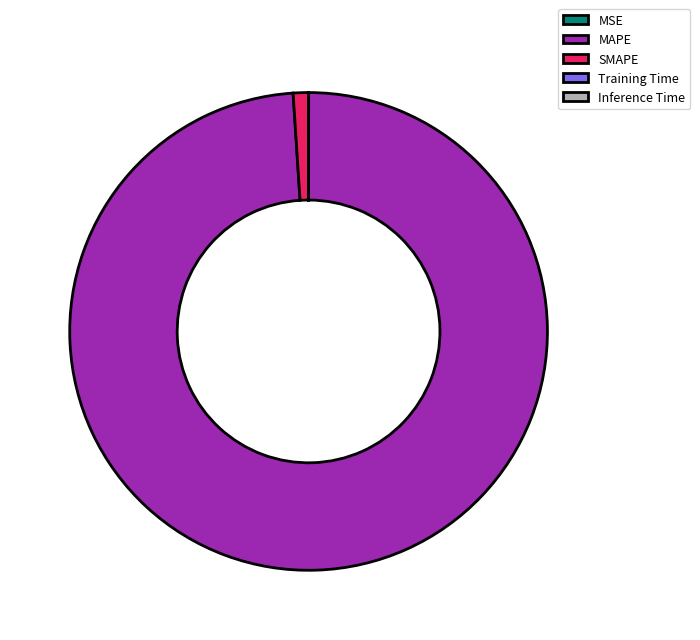

Is there a majority slice in this chart?

Yes